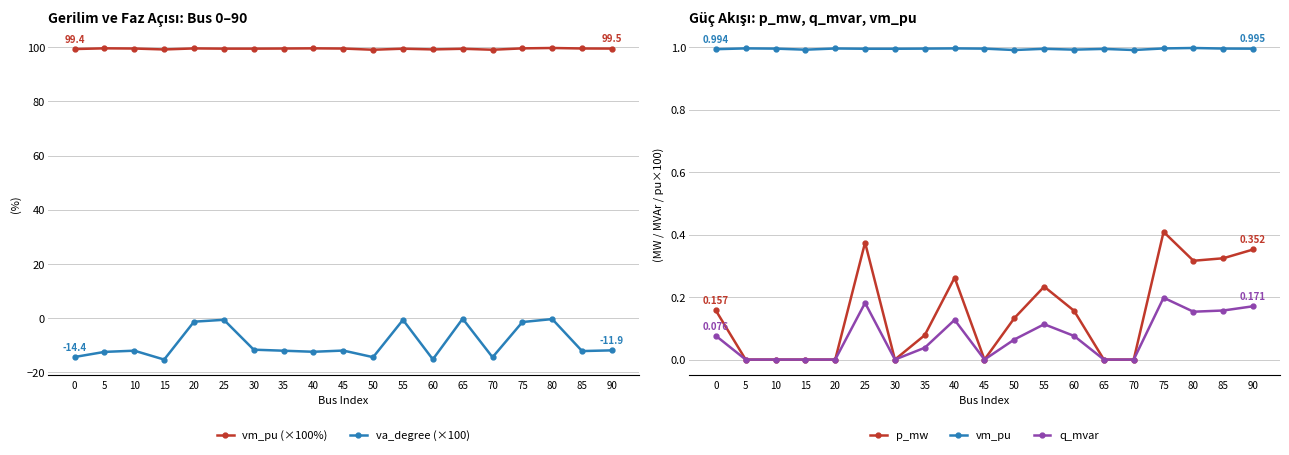

Reading left to right, transcribe all the data shown in this chart.

vm_pu (×100%): 99.4	99.6	99.6	99.2	99.6	99.5	99.5	99.6	99.6	99.6	99.1	99.5	99.2	99.5	99.1	99.6	99.8	99.6	99.5
va_degree (×100): -14.4	-12.5	-12.1	-15.3	-1.3	-0.6	-11.7	-12.1	-12.5	-12.0	-14.5	-0.7	-15.3	-0.2	-14.5	-1.5	-0.4	-12.2	-11.9
p_mw: 0.2	0.0	0.0	0.0	0.0	0.4	0.0	0.1	0.3	0.0	0.1	0.2	0.2	0.0	0.0	0.4	0.3	0.3	0.4
vm_pu: 1.0	1.0	1.0	1.0	1.0	1.0	1.0	1.0	1.0	1.0	1.0	1.0	1.0	1.0	1.0	1.0	1.0	1.0	1.0
q_mvar: 0.1	0.0	0.0	0.0	0.0	0.2	0.0	0.0	0.1	0.0	0.1	0.1	0.1	0.0	0.0	0.2	0.2	0.2	0.2